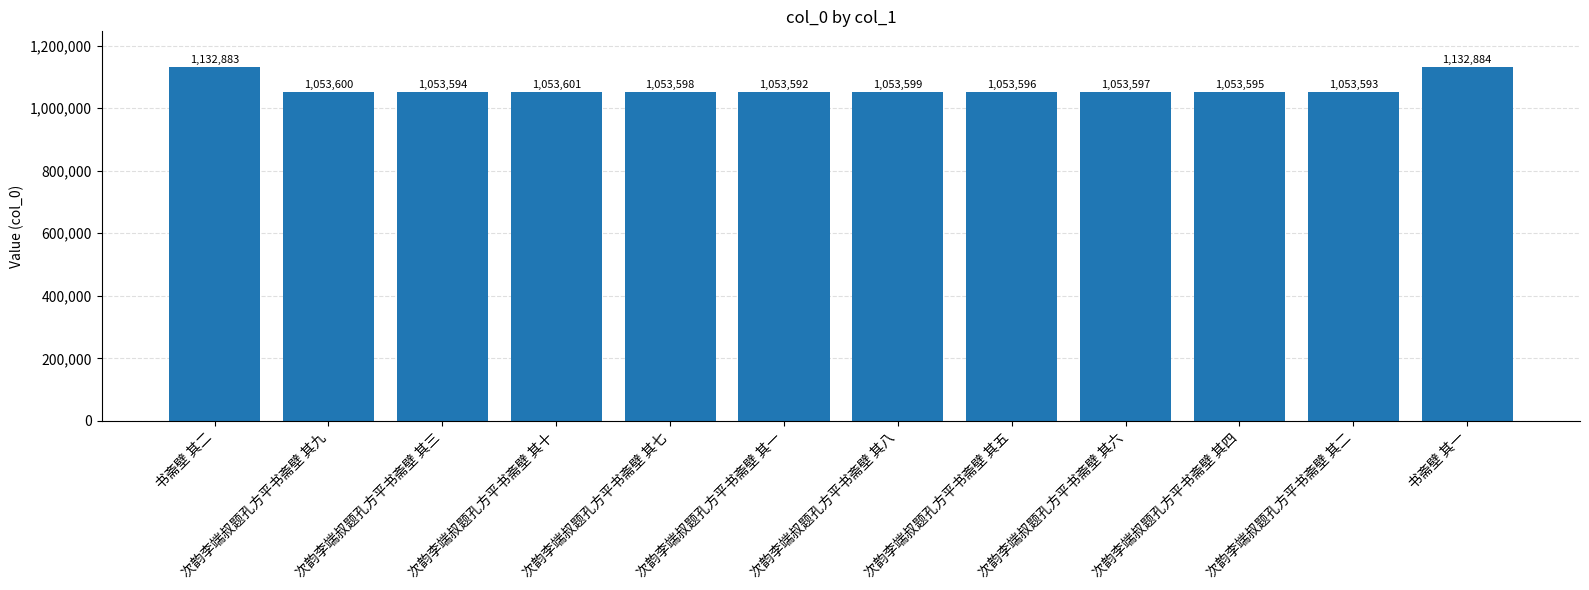

Between 次韵李端叔题孔方平书斋壁 其四 and 次韵李端叔题孔方平书斋壁 其六, which is larger?

次韵李端叔题孔方平书斋壁 其六